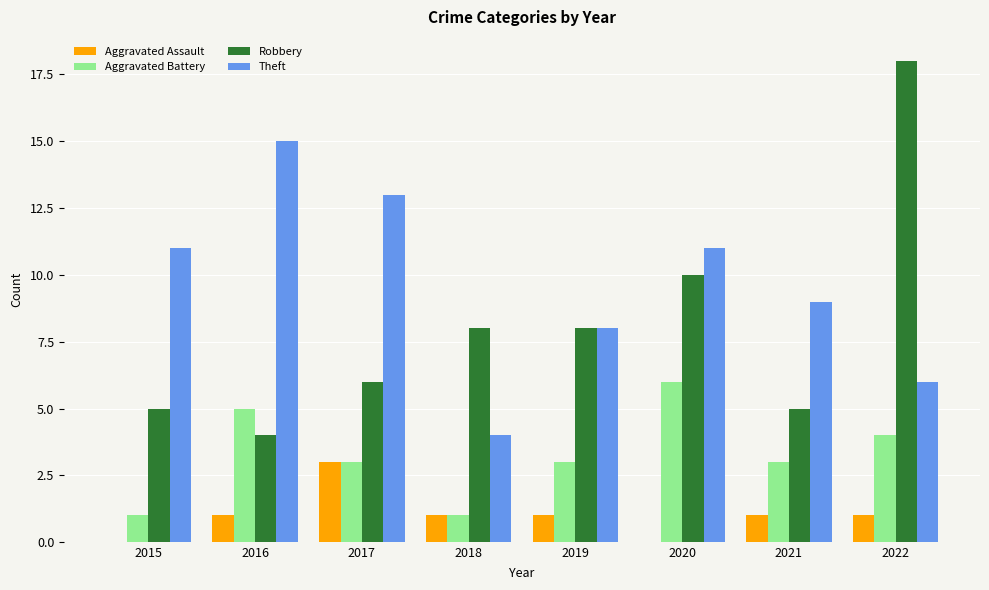

Are the bars horizontal?

No